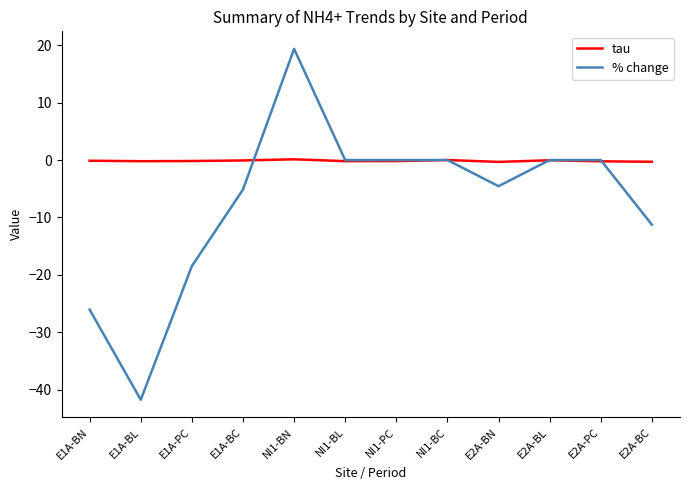

True or false: tau has a value of -0.3 at E2A-BC.

True